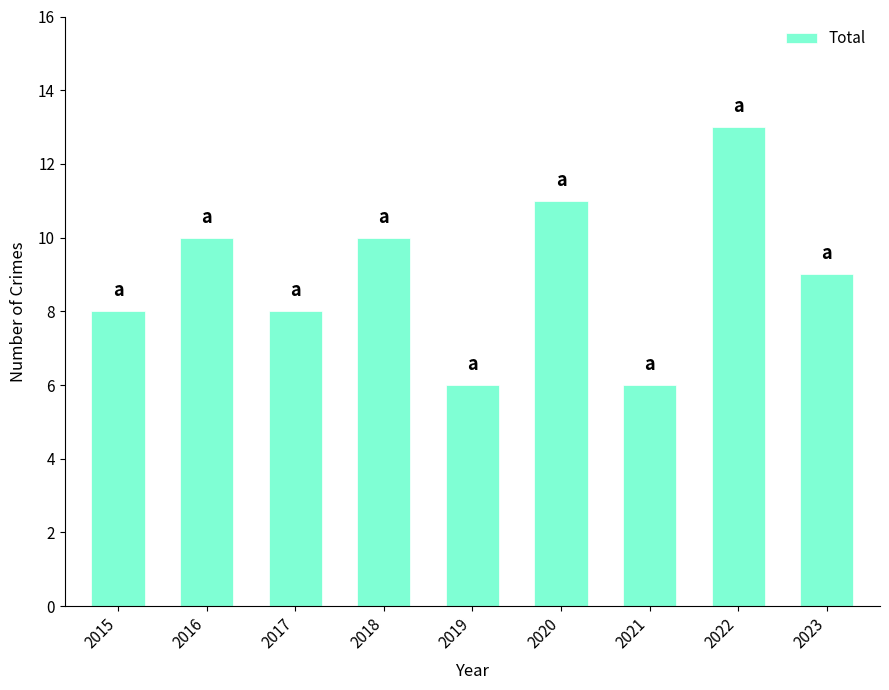

What is the value of the 7th bar from the left?

6